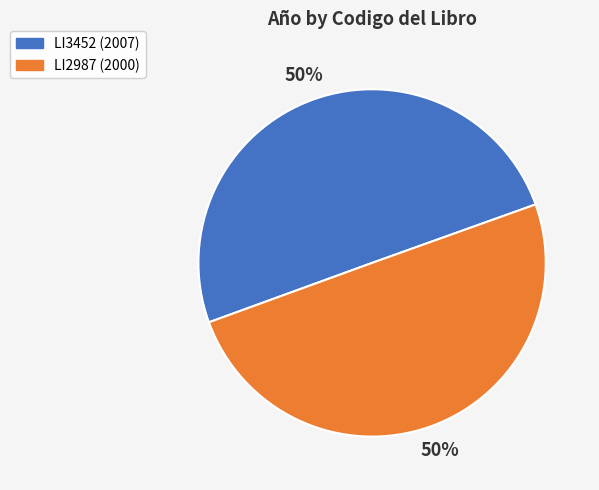

True or false: LI2987 accounts for 41% of the total.

False